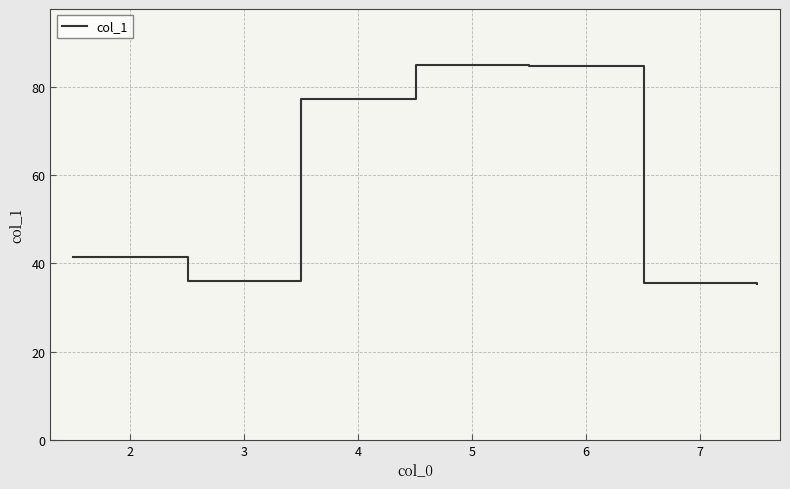

Is this an area chart (filled region under the line)?

No